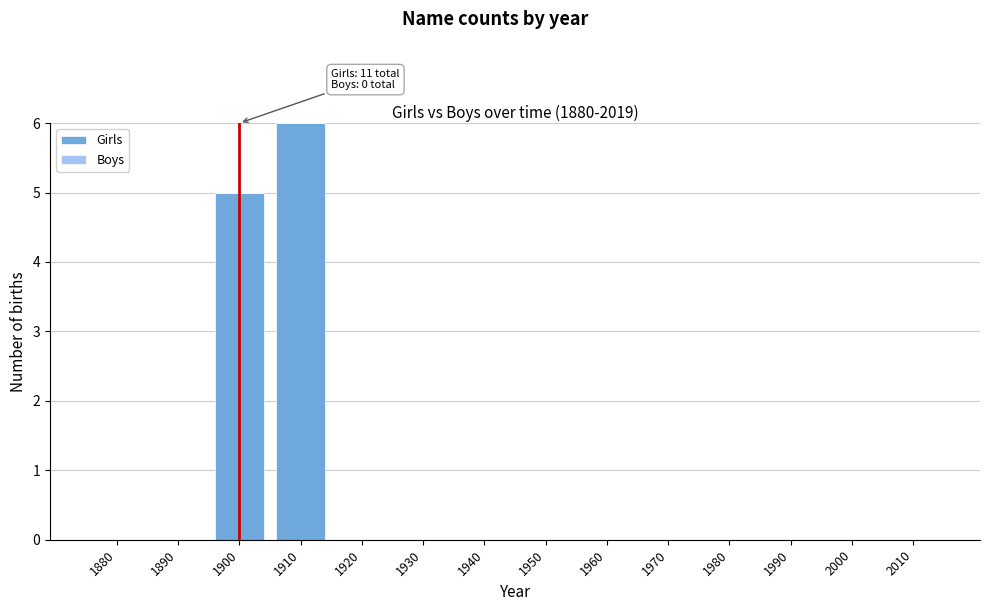

Reading right to left, what are all the values shown in this chart?

2010=0	2000=0	1990=0	1980=0	1970=0	1960=0	1950=0	1940=0	1930=0	1920=0	1910=6	1900=5	1890=0	1880=0